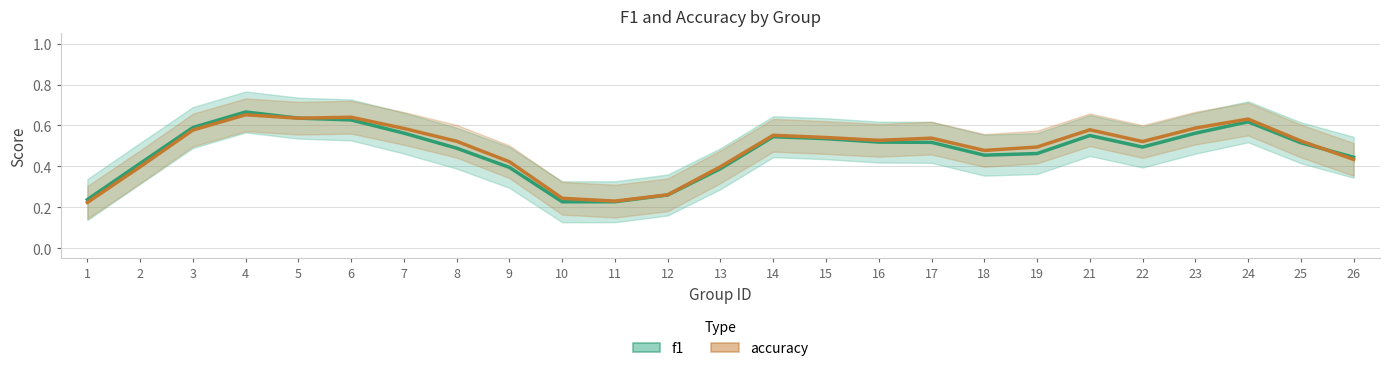

What is the sum of the f1 values at 14 and 26?

1.0